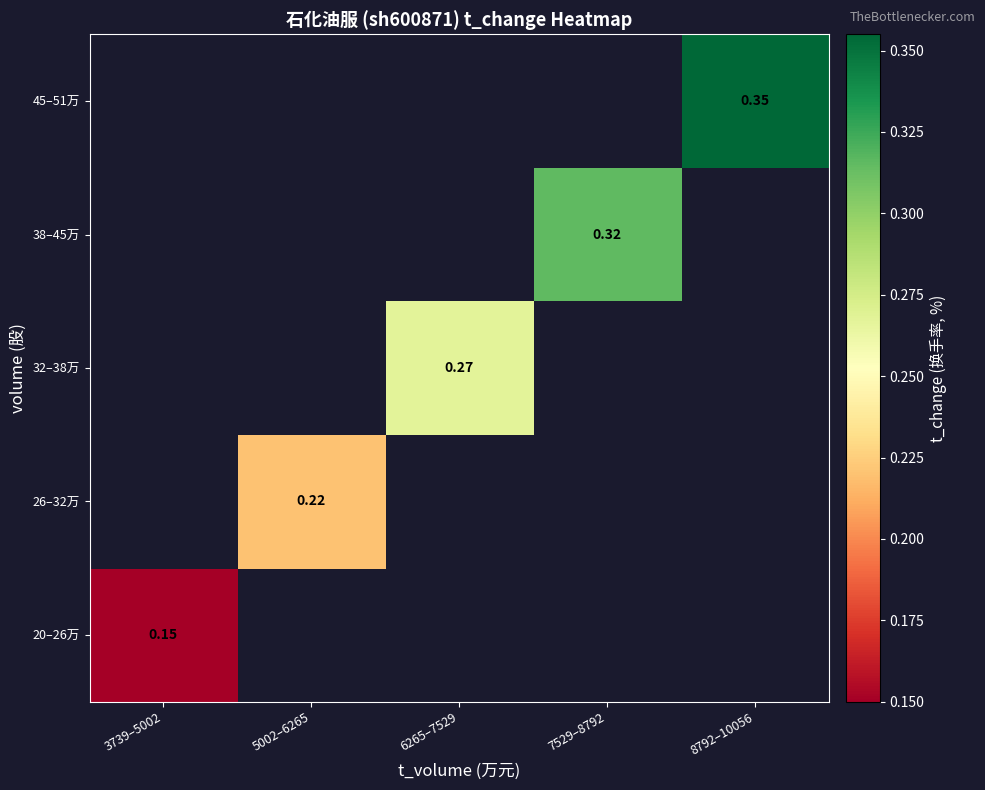

At how many categories does at least one series exceed 0?

5